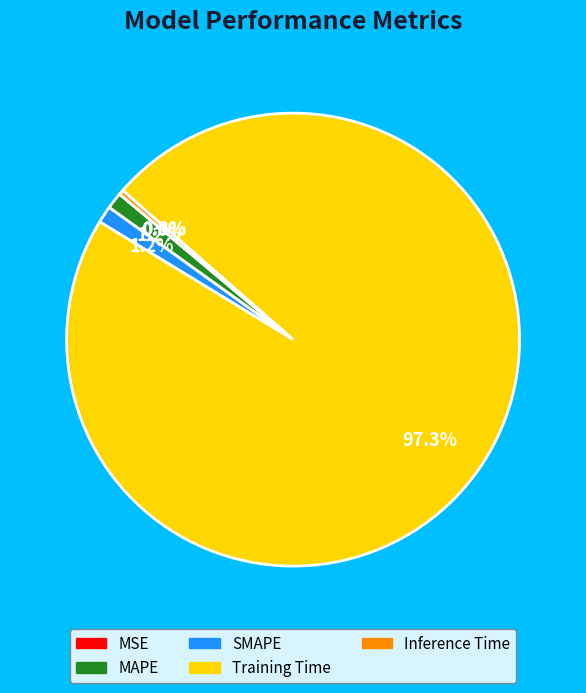

What percentage is the SMAPE slice, to the nearest percent?

1%